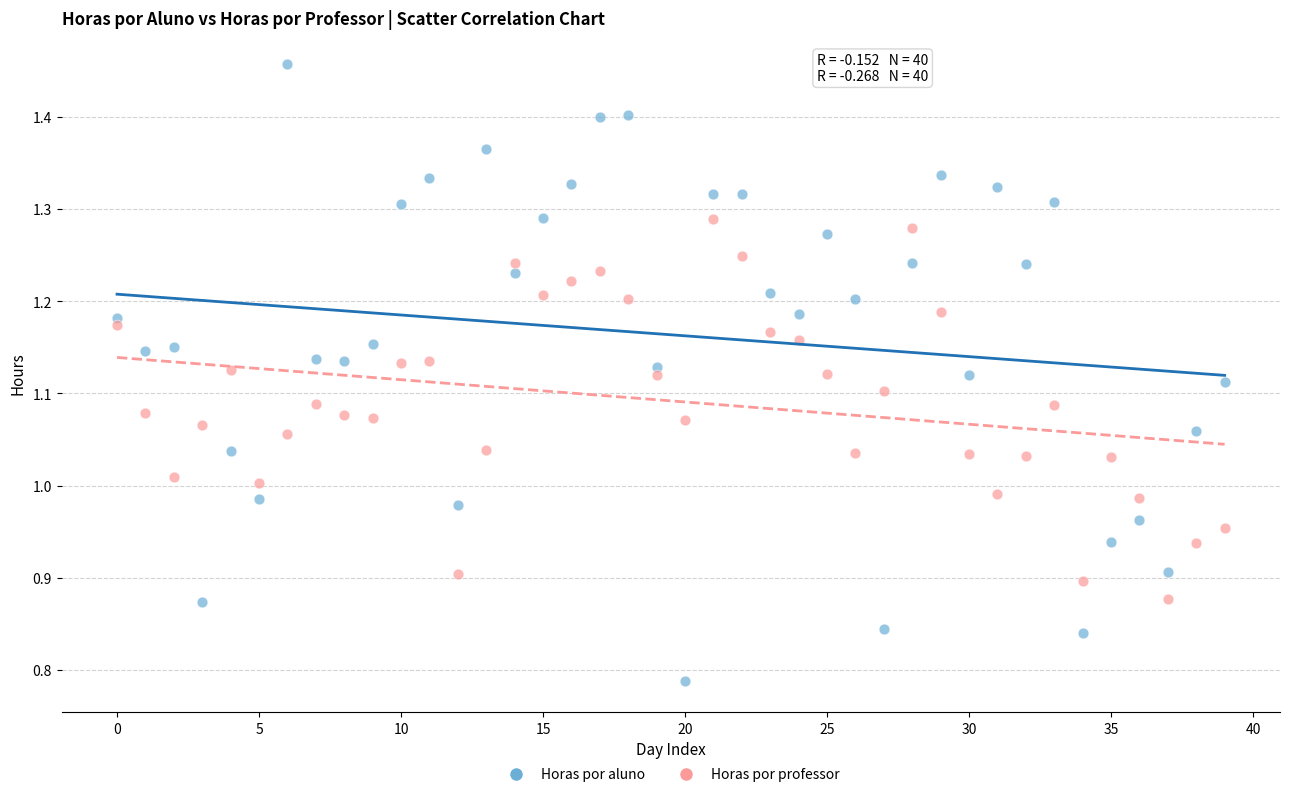

Which series has the largest Y range (max minus min)?

Horas por aluno